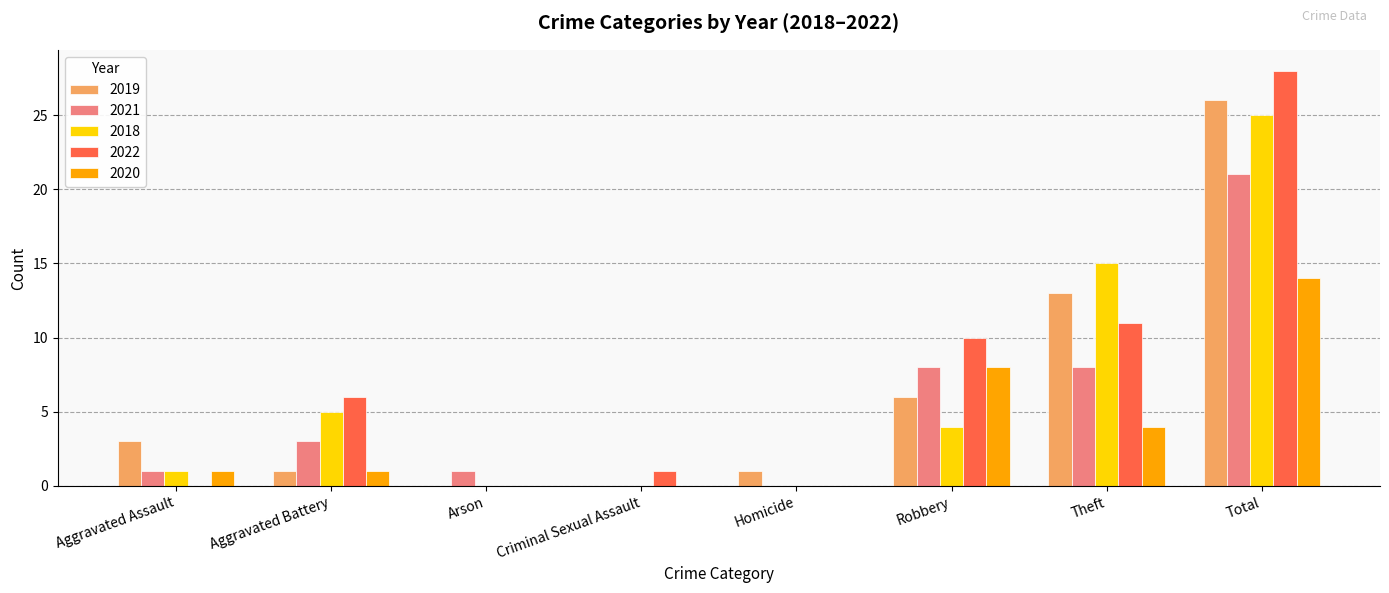

What are all the series names shown in the legend?

2019, 2021, 2018, 2022, 2020